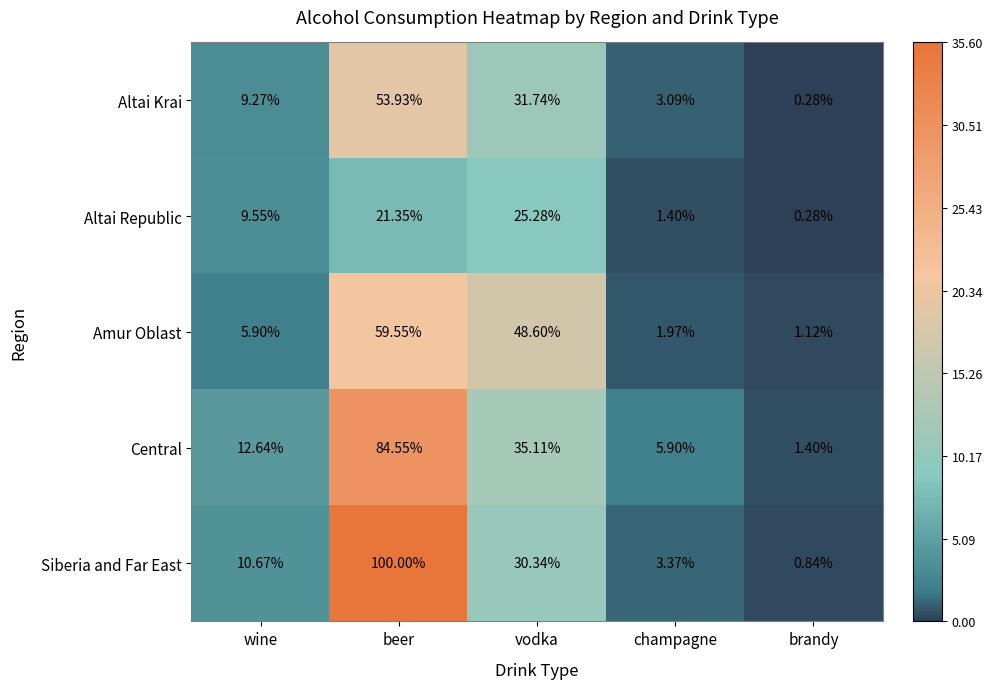

Which label corresponds to the smallest value in the chart?

brandy